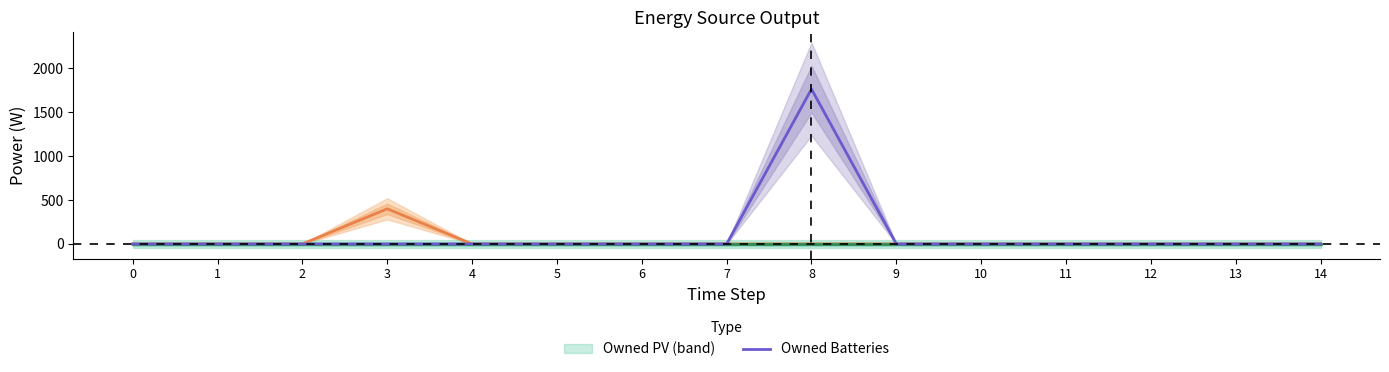

Reading left to right, transcribe all the data shown in this chart.

Diesel Generator: 0	0	0	400	0	0	0	0	0	0	0	0	0	0	0
Owned PV: 0	0	0	0	0	0	0	0	0	0	0	0	0	0	0
Owned Batteries: 0	0	0	0	0	0	0	0	1762	0	0	0	0	0	0